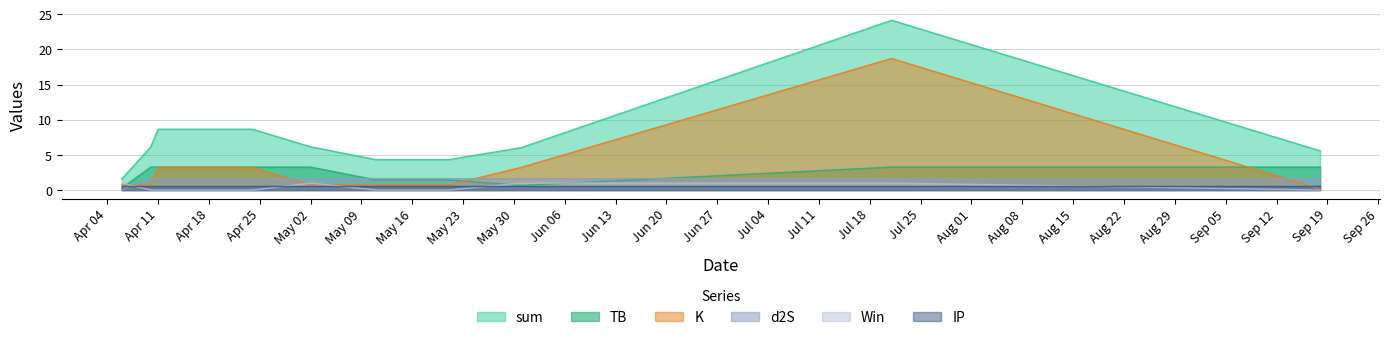

Count the number of categories in the chart.

10